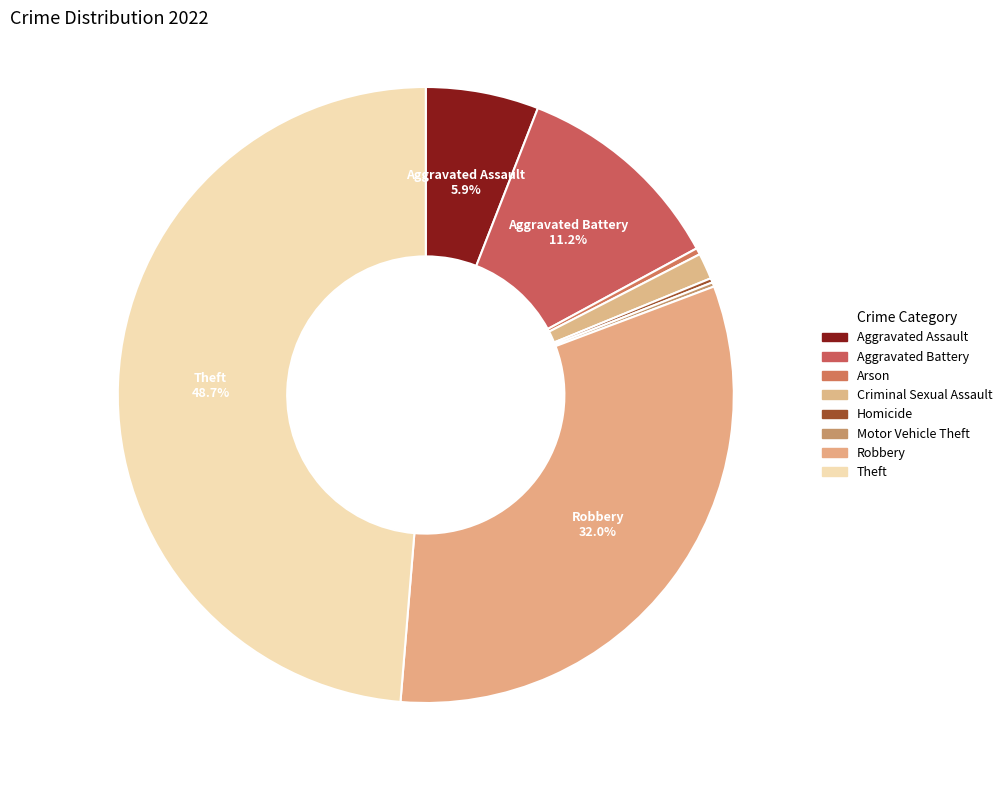

The Motor Vehicle Theft slice represents 0% of the pie. True or false?

True